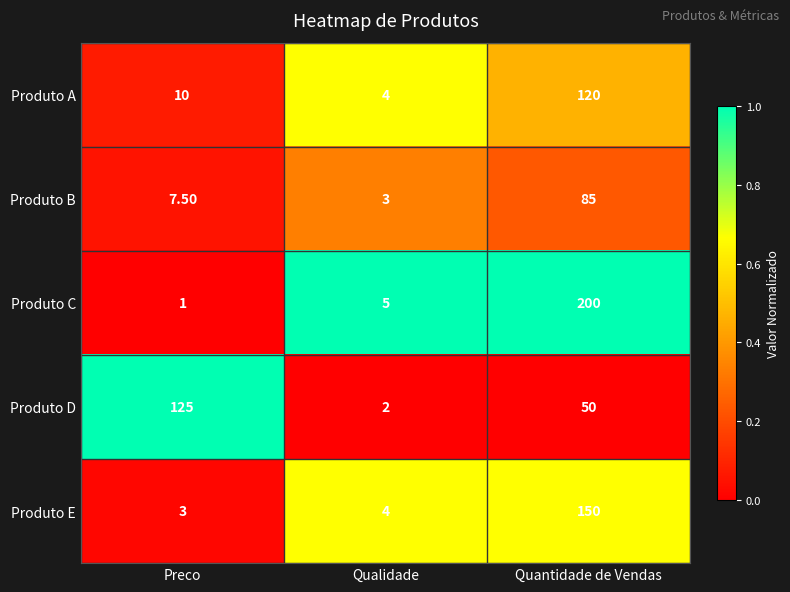

At which label is Produto B closest to 44?

Preco